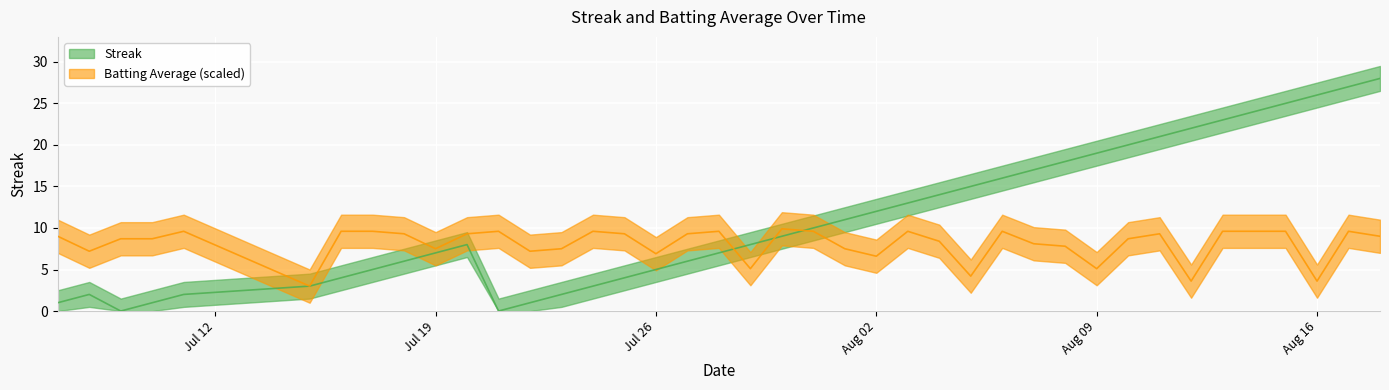

What is the value of the Batting Average1 point at the 5th from the left?

9.6